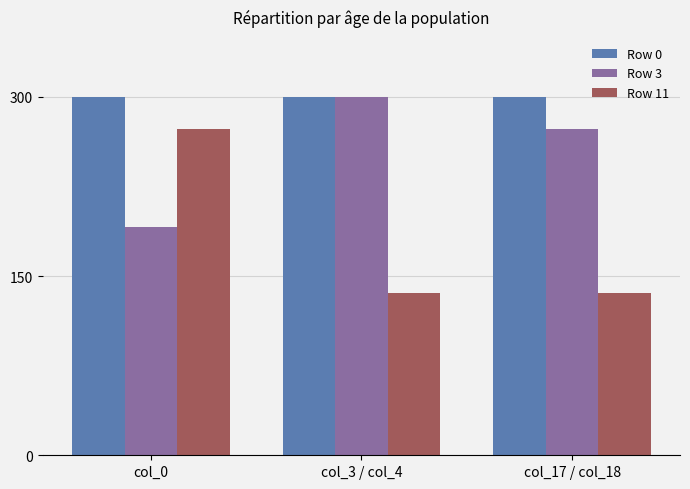

What is the label of the 3rd bar from the right?

col_0